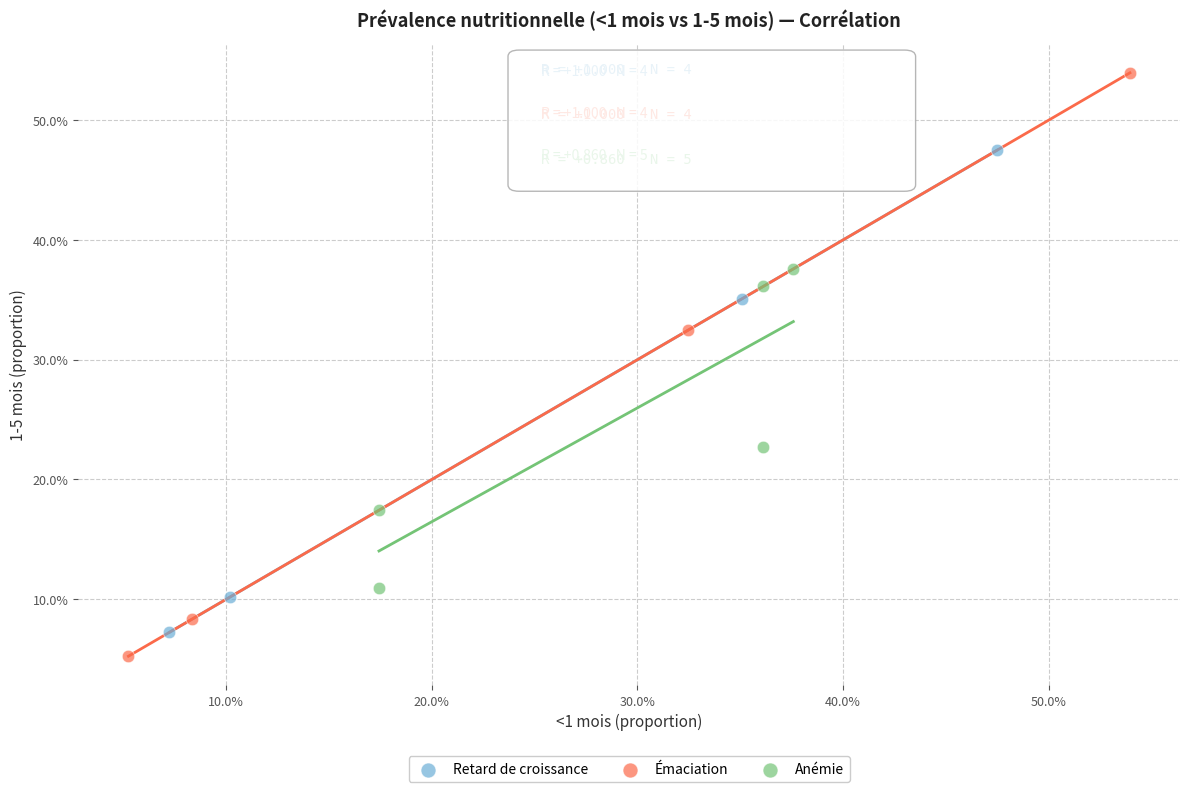

Which series has the widest spread of Y values?

Émaciation